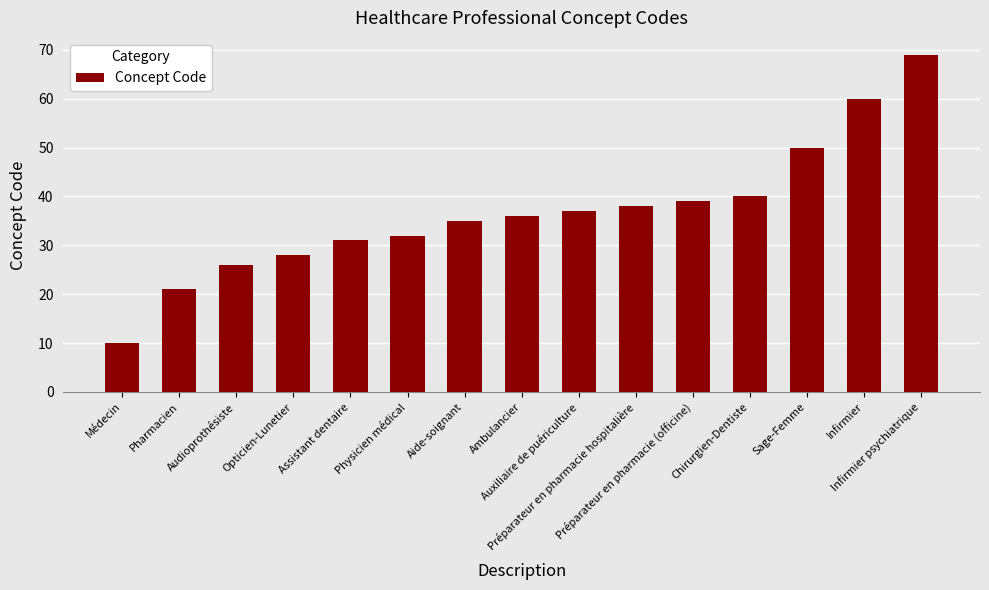

Rank the categories by value from highest to lowest.

Infirmier psychiatrique, Infirmier, Sage-Femme, Chirurgien-Dentiste, Préparateur en pharmacie (officine), Préparateur en pharmacie hospitalière, Auxiliaire de puériculture, Ambulancier, Aide-soignant, Physicien médical, Assistant dentaire, Opticien-Lunetier, Audioprothésiste, Pharmacien, Médecin